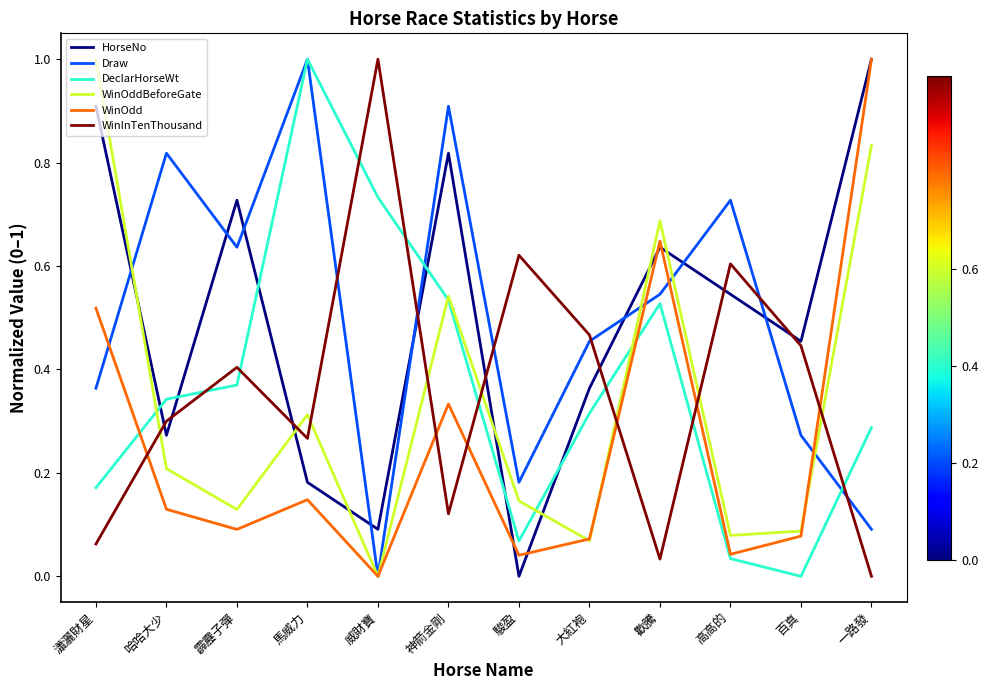

Where is HorseNo nearest to the value 0?

駿盈